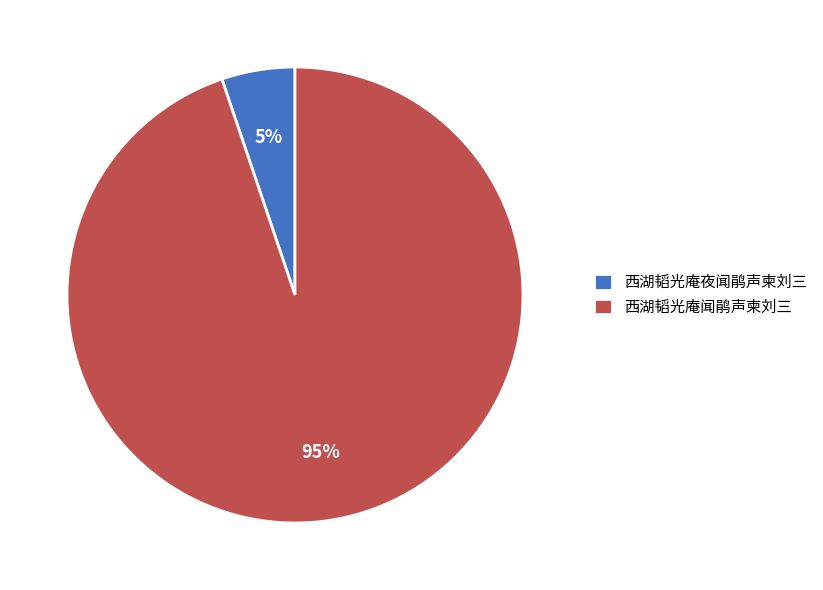

Does 西湖韬光庵闻鹃声柬刘三 account for over 50% of the chart?

Yes